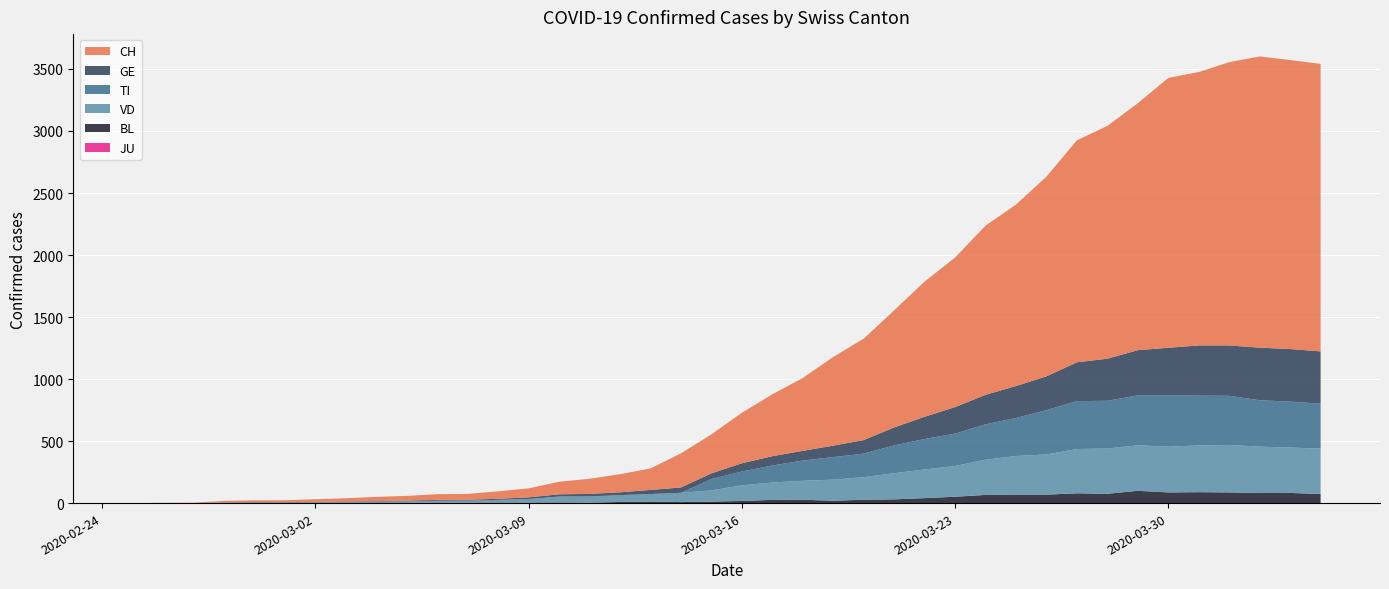

Reading left to right, list all the values displayed in this chart.

CH: 2020-02-25=0	2020-02-26=1	2020-02-27=2	2020-02-28=12	2020-02-29=14	2020-03-01=15	2020-03-02=21	2020-03-03=26	2020-03-04=34	2020-03-05=38	2020-03-06=46	2020-03-07=47	2020-03-08=60	2020-03-09=73	2020-03-10=101	2020-03-11=122	2020-03-12=146	2020-03-13=173	2020-03-14=275	2020-03-15=314	2020-03-16=407	2020-03-17=499	2020-03-18=588	2020-03-19=715	2020-03-20=818	2020-03-21=944	2020-03-22=1090	2020-03-23=1206	2020-03-24=1364	2020-03-25=1463	2020-03-26=1610	2020-03-27=1790	2020-03-28=1877	2020-03-29=1991	2020-03-30=2176	2020-03-31=2204	2020-04-01=2284	2020-04-02=2348	2020-04-03=2330	2020-04-04=2318
GE: 2020-02-25=0	2020-02-26=1	2020-02-27=1	2020-02-28=2	2020-02-29=3	2020-03-01=3	2020-03-02=3	2020-03-03=4	2020-03-04=4	2020-03-05=5	2020-03-06=7	2020-03-07=7	2020-03-08=9	2020-03-09=13	2020-03-10=18	2020-03-11=20	2020-03-12=23	2020-03-13=33	2020-03-14=43	2020-03-15=46	2020-03-16=66	2020-03-17=75	2020-03-18=78	2020-03-19=92	2020-03-20=109	2020-03-21=145	2020-03-22=179	2020-03-23=214	2020-03-24=238	2020-03-25=258	2020-03-26=272	2020-03-27=313	2020-03-28=339	2020-03-29=365	2020-03-30=382	2020-03-31=405	2020-04-01=406	2020-04-02=424	2020-04-03=424	2020-04-04=421
TI: 2020-02-25=0	2020-02-26=0	2020-02-27=0	2020-02-28=0	2020-02-29=0	2020-03-01=0	2020-03-02=0	2020-03-03=0	2020-03-04=0	2020-03-05=0	2020-03-06=0	2020-03-07=0	2020-03-08=0	2020-03-09=0	2020-03-10=0	2020-03-11=0	2020-03-12=0	2020-03-13=0	2020-03-14=0	2020-03-15=92	2020-03-16=112	2020-03-17=137	2020-03-18=163	2020-03-19=182	2020-03-20=190	2020-03-21=224	2020-03-22=246	2020-03-23=261	2020-03-24=285	2020-03-25=306	2020-03-26=358	2020-03-27=386	2020-03-28=385	2020-03-29=402	2020-03-30=415	2020-03-31=401	2020-04-01=396	2020-04-02=374	2020-04-03=370	2020-04-04=363
VD: 2020-02-25=0	2020-02-26=0	2020-02-27=0	2020-02-28=4	2020-02-29=4	2020-03-01=4	2020-03-02=6	2020-03-03=8	2020-03-04=11	2020-03-05=14	2020-03-06=15	2020-03-07=16	2020-03-08=22	2020-03-09=29	2020-03-10=48	2020-03-11=51	2020-03-12=55	2020-03-13=61	2020-03-14=75	2020-03-15=90	2020-03-16=126	2020-03-17=140	2020-03-18=153	2020-03-19=170	2020-03-20=182	2020-03-21=211	2020-03-22=231	2020-03-23=248	2020-03-24=284	2020-03-25=312	2020-03-26=324	2020-03-27=357	2020-03-28=365	2020-03-29=367	2020-03-30=369	2020-03-31=377	2020-04-01=383	2020-04-02=374	2020-04-03=366	2020-04-04=366
BL: 2020-02-25=0	2020-02-26=0	2020-02-27=0	2020-02-28=0	2020-02-29=1	2020-03-01=1	2020-03-02=1	2020-03-03=1	2020-03-04=1	2020-03-05=1	2020-03-06=4	2020-03-07=4	2020-03-08=4	2020-03-09=4	2020-03-10=5	2020-03-11=3	2020-03-12=9	2020-03-13=12	2020-03-14=8	2020-03-15=12	2020-03-16=17	2020-03-17=26	2020-03-18=27	2020-03-19=19	2020-03-20=27	2020-03-21=30	2020-03-22=40	2020-03-23=51	2020-03-24=66	2020-03-25=68	2020-03-26=68	2020-03-27=79	2020-03-28=75	2020-03-29=99	2020-03-30=86	2020-03-31=88	2020-04-01=86	2020-04-02=81	2020-04-03=82	2020-04-04=73
JU: 2020-02-25=0	2020-02-26=0	2020-02-27=0	2020-02-28=0	2020-02-29=0	2020-03-01=0	2020-03-02=0	2020-03-03=0	2020-03-04=0	2020-03-05=0	2020-03-06=0	2020-03-07=0	2020-03-08=0	2020-03-09=0	2020-03-10=0	2020-03-11=0	2020-03-12=0	2020-03-13=0	2020-03-14=0	2020-03-15=0	2020-03-16=0	2020-03-17=0	2020-03-18=0	2020-03-19=0	2020-03-20=0	2020-03-21=0	2020-03-22=0	2020-03-23=0	2020-03-24=0	2020-03-25=0	2020-03-26=0	2020-03-27=0	2020-03-28=0	2020-03-29=0	2020-03-30=0	2020-03-31=0	2020-04-01=0	2020-04-02=0	2020-04-03=0	2020-04-04=0